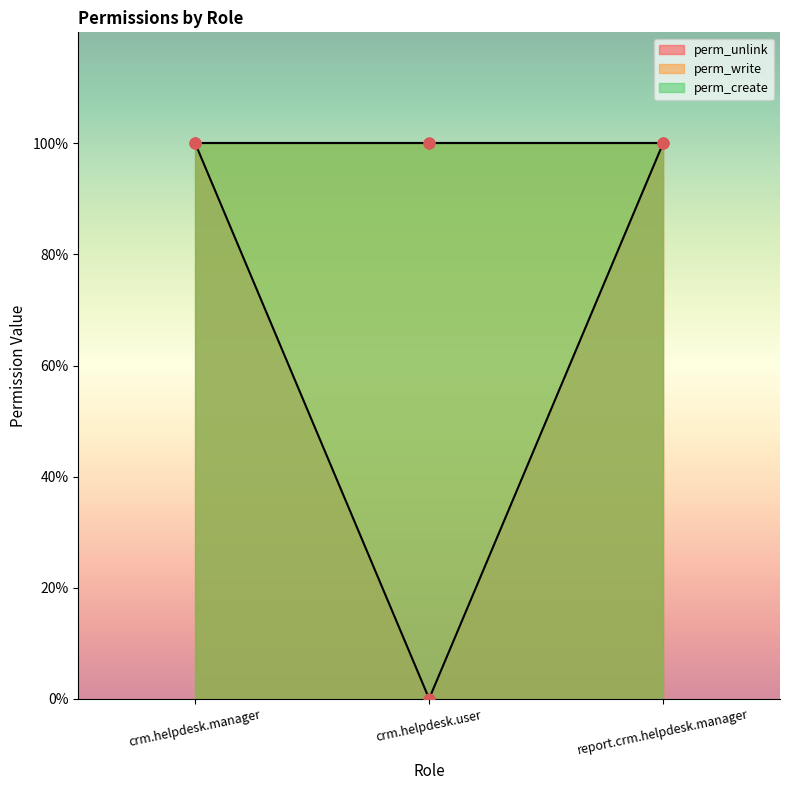

Which series reaches the maximum Y coordinate?

perm_unlink